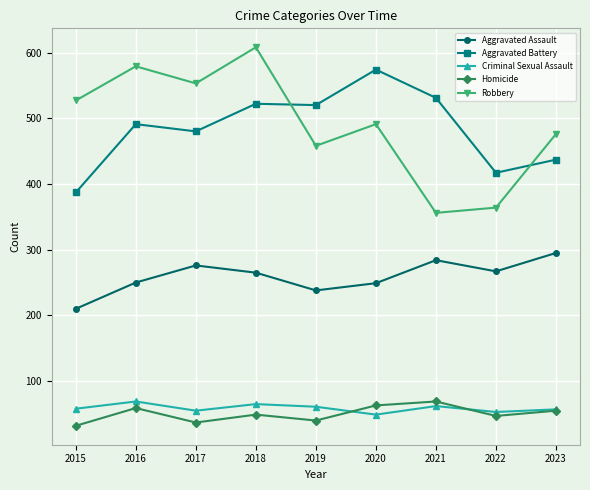

What is the difference between the highest and lowest values at 2020?

525